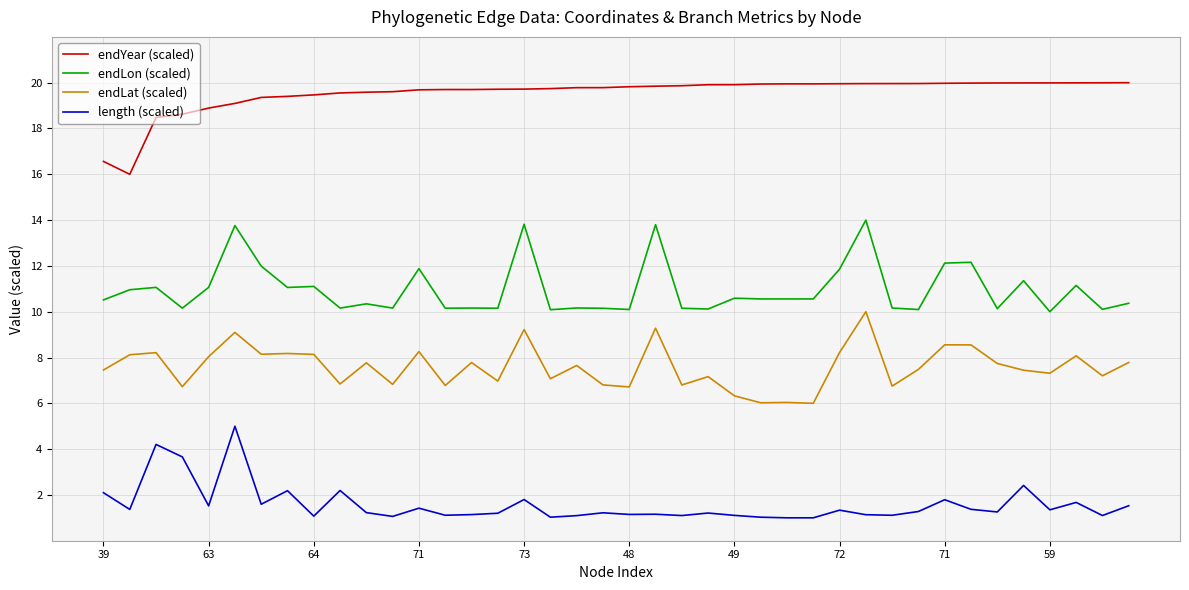

Which series has the largest total across all categories?

endYear (scaled)